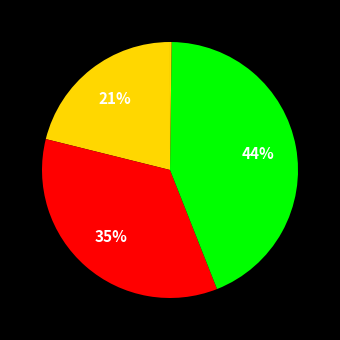

Which slice is the smallest?

MSE